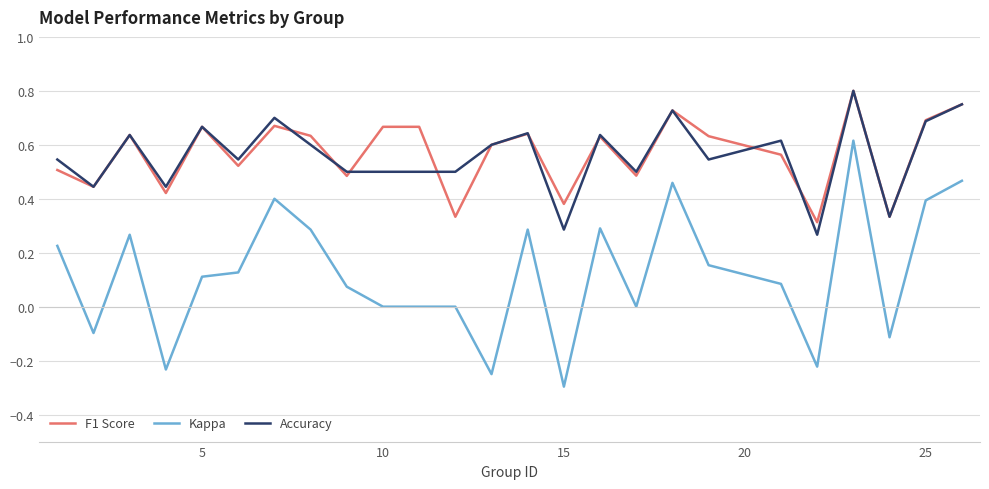

Which series has the widest spread of values?

Kappa